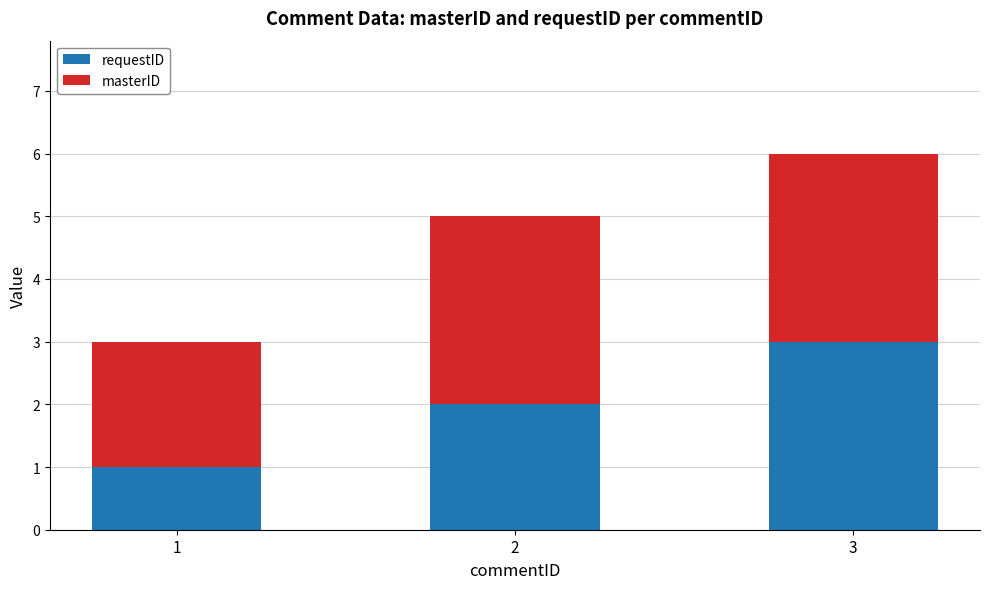

True or false: requestID has a value of 1 at 1.

True